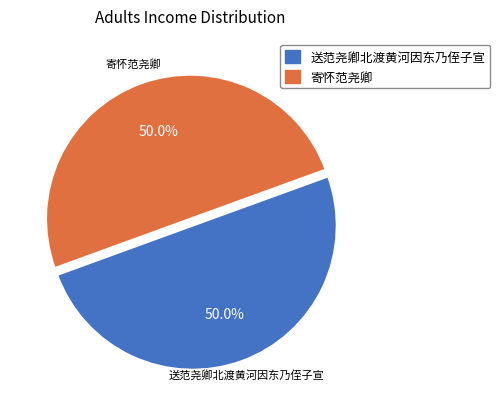

Combined, do 寄怀范尧卿 and 送范尧卿北渡黄河因东乃侄子宣 account for over 50%?

Yes